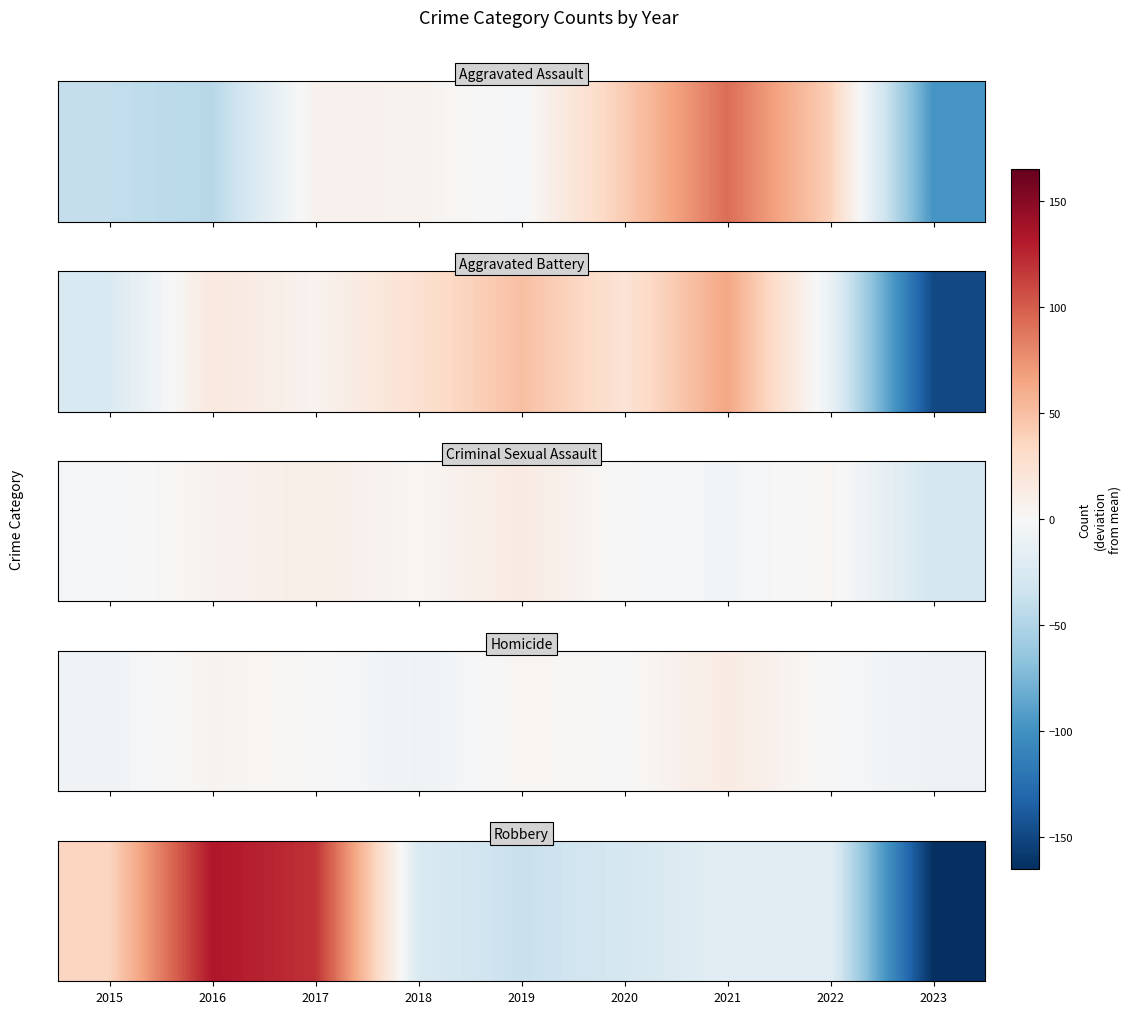

Where does the data first go above -17?

2015